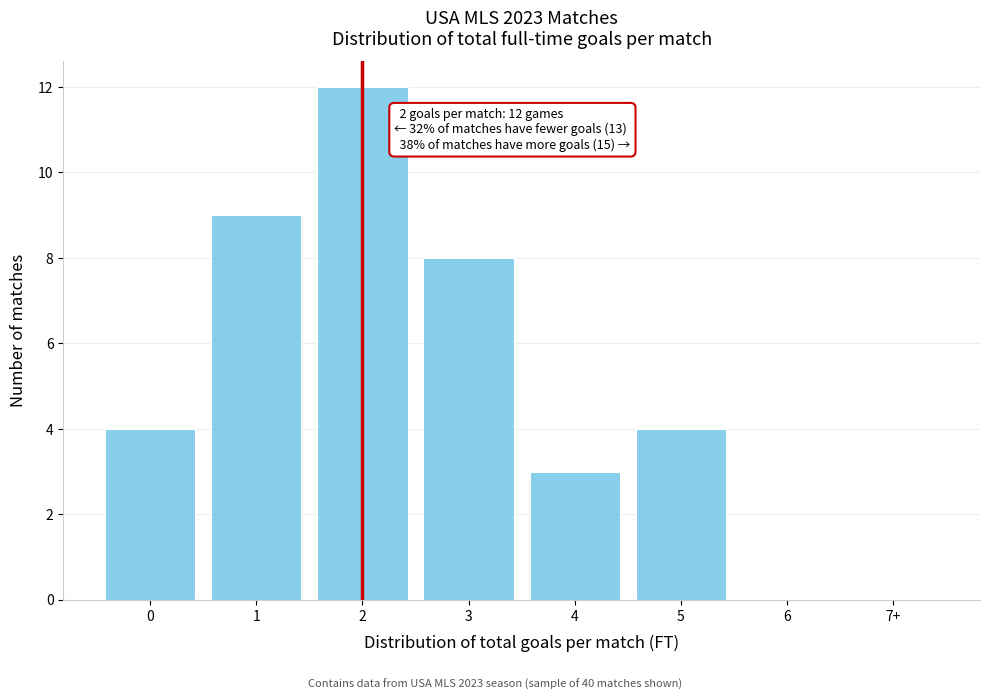

Reading left to right, list all the values displayed in this chart.

0=4	1=9	2=12	3=8	4=3	5=4	6=0	7+=0